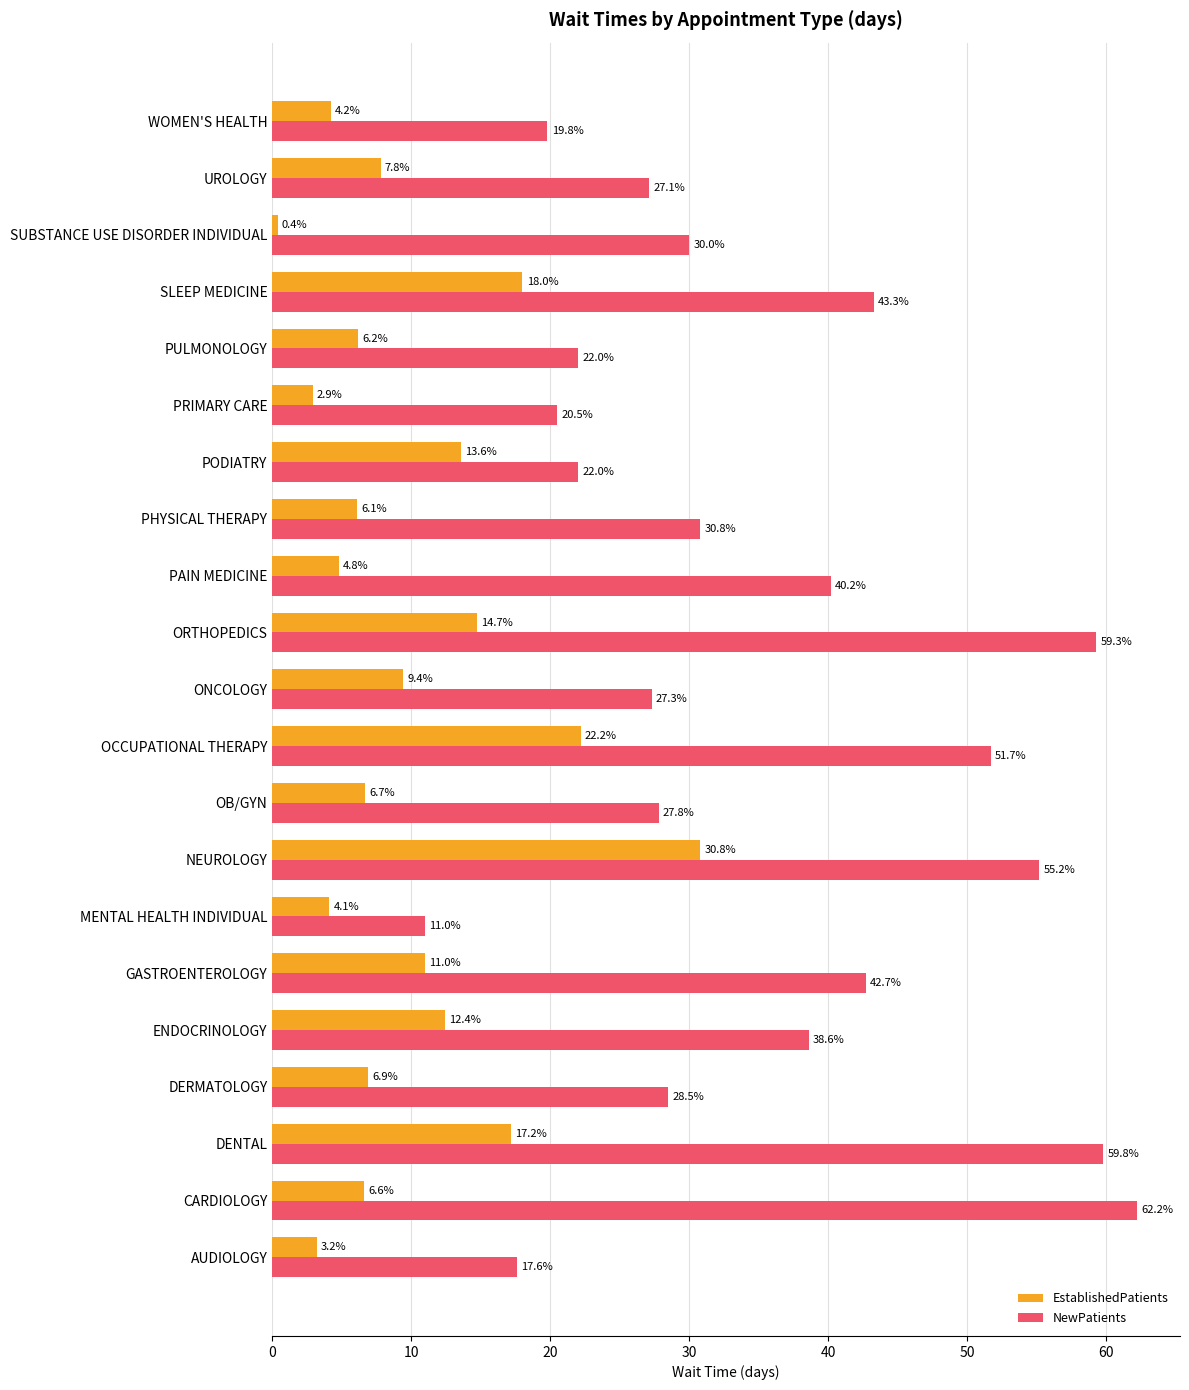

At which category is the sum across all series the highest?

NEUROLOGY